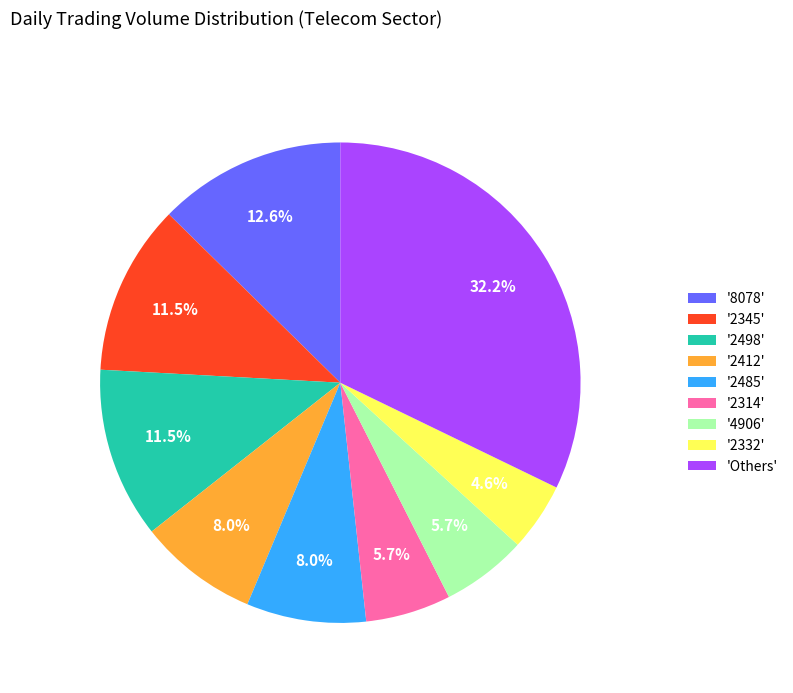

Does '2485' account for over 50% of the chart?

No